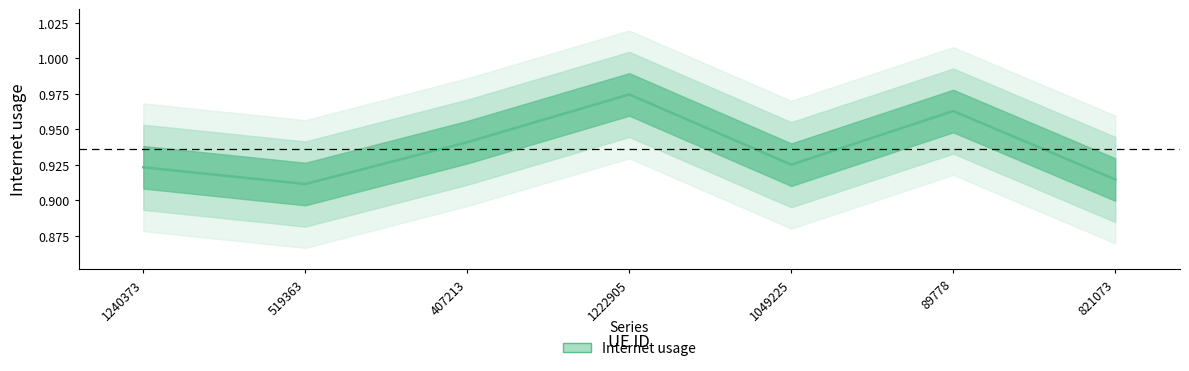

What is the label of the 7th point from the left?

821073